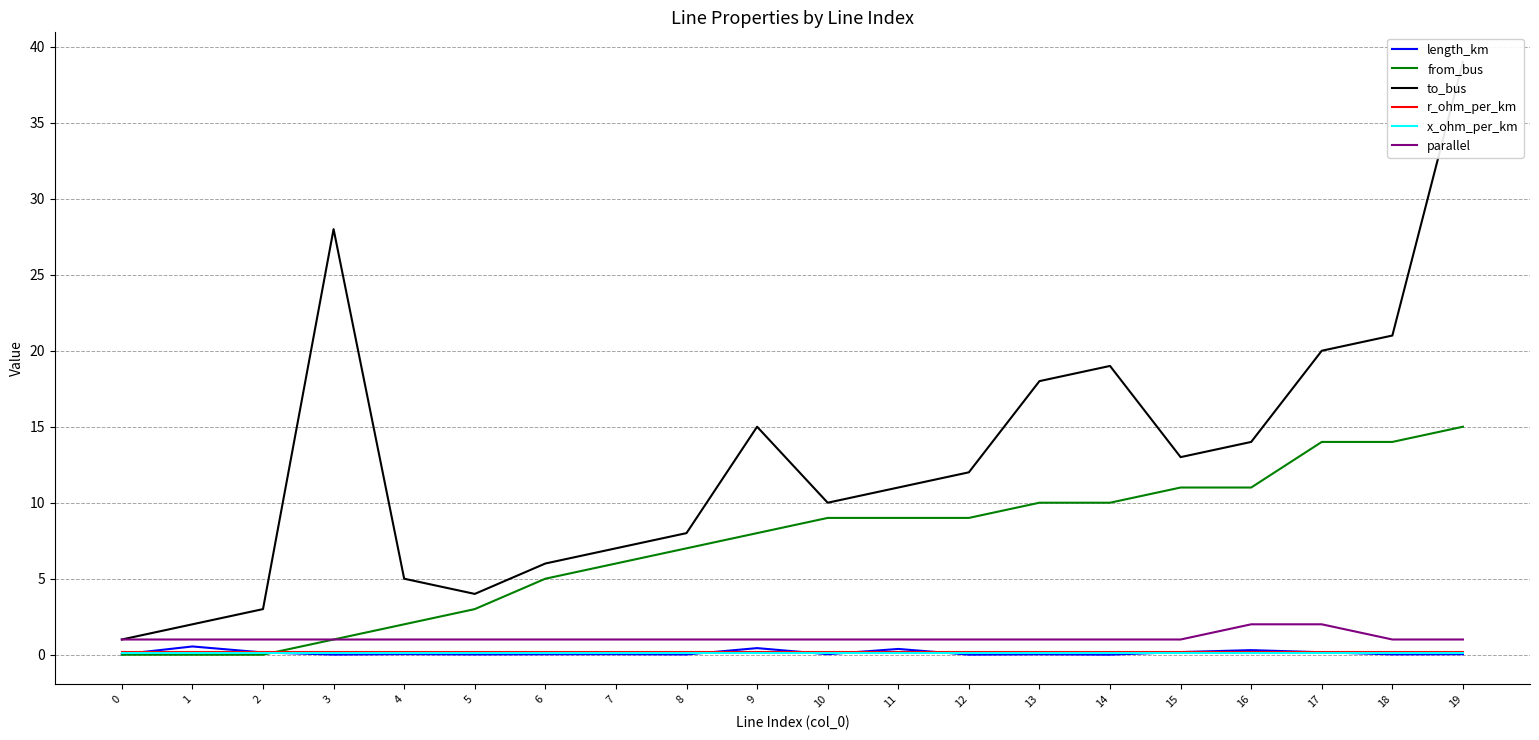

What is the average value of the from_bus series?

7.2